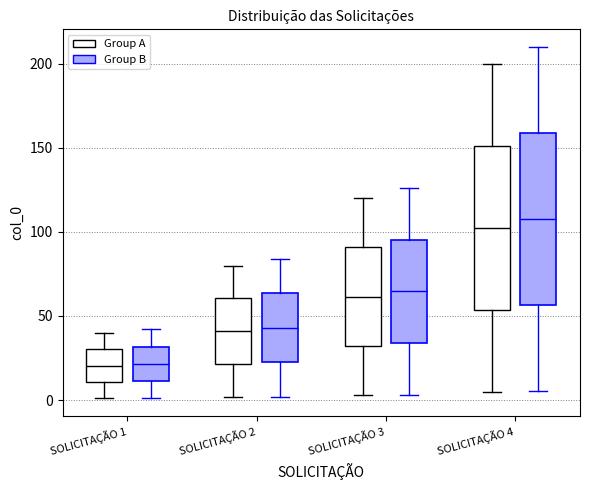

Where is the upper edge of the box for SOLICITAÇÃO 3 (Group B) on the y-axis? The values are not printed on the chart, so give them approximately, as read against the axis.

95